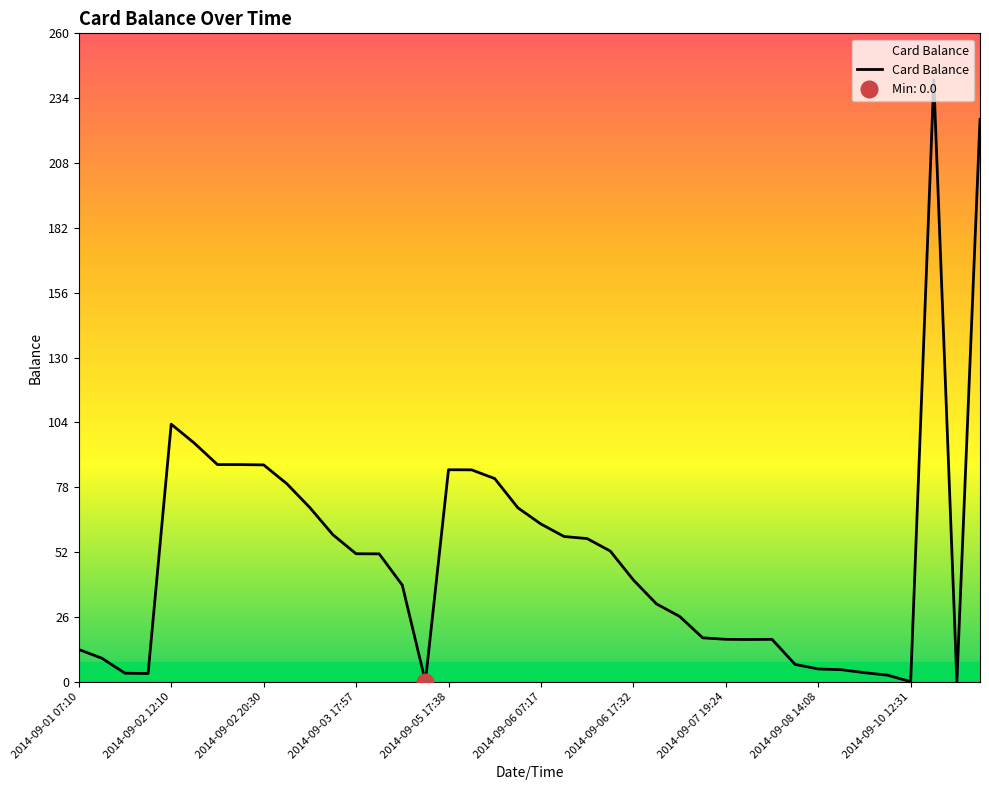

What is the sum of the values at 27 and 21?

75.8